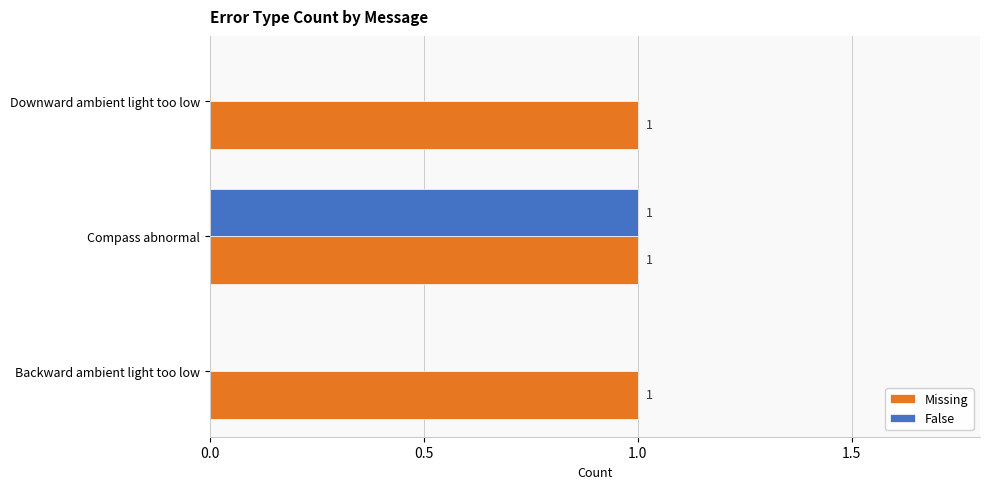

Is the value of False at Downward ambient light too low greater than the value of Missing at Downward ambient light too low?

No